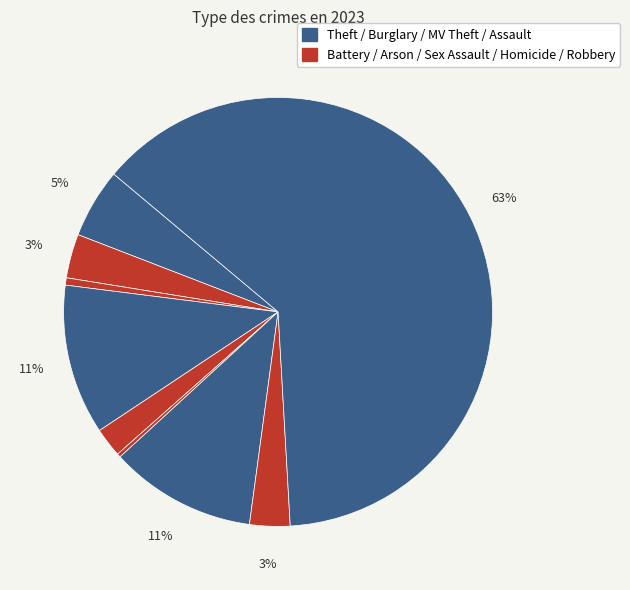

Which category has the smallest portion of the pie?

Homicide